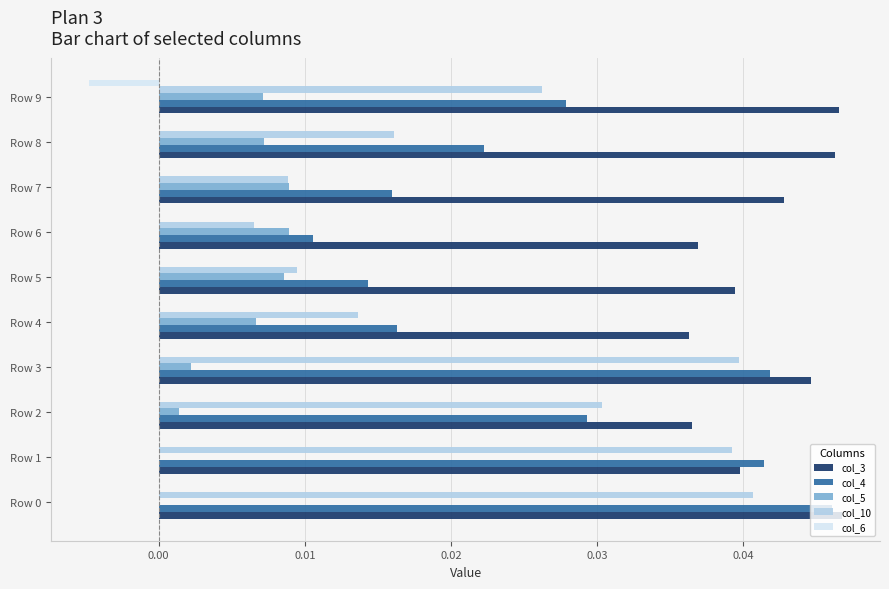

True or false: col_5 has a value of 0.0 at Row 2.

True